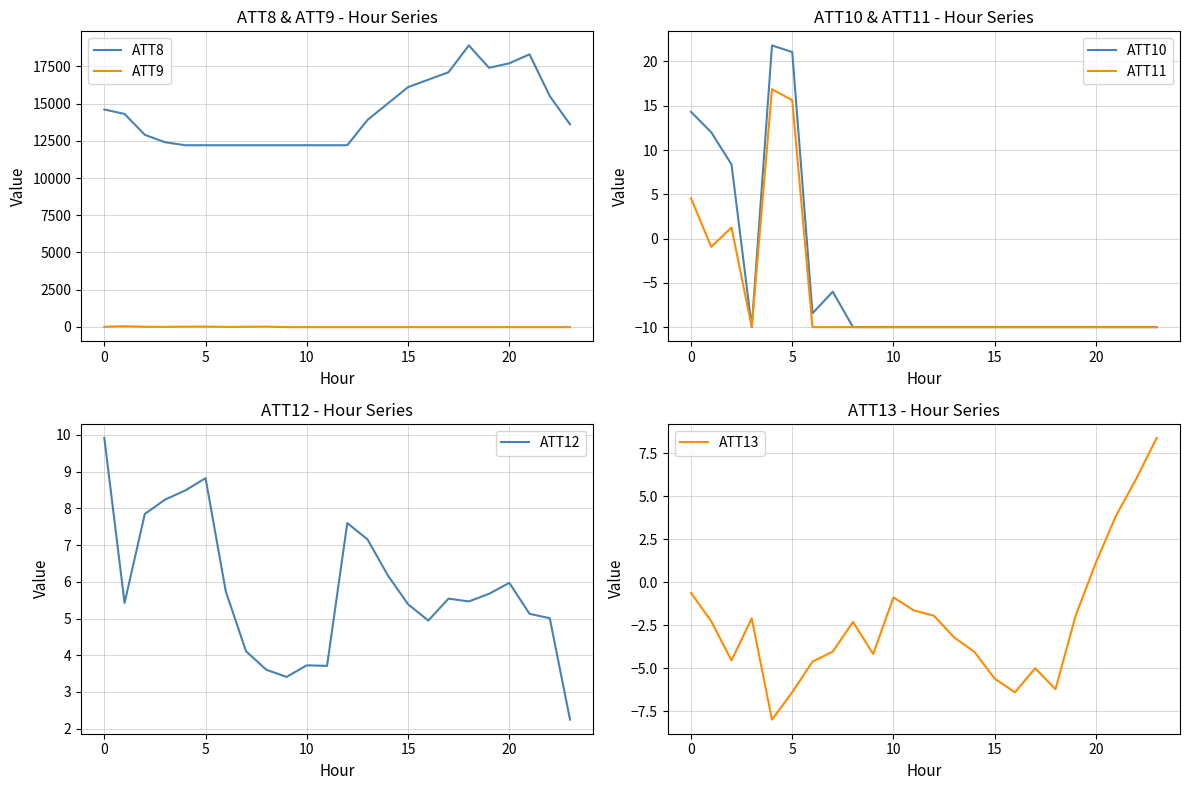

True or false: ATT12 and ATT8 intersect in this chart.

False